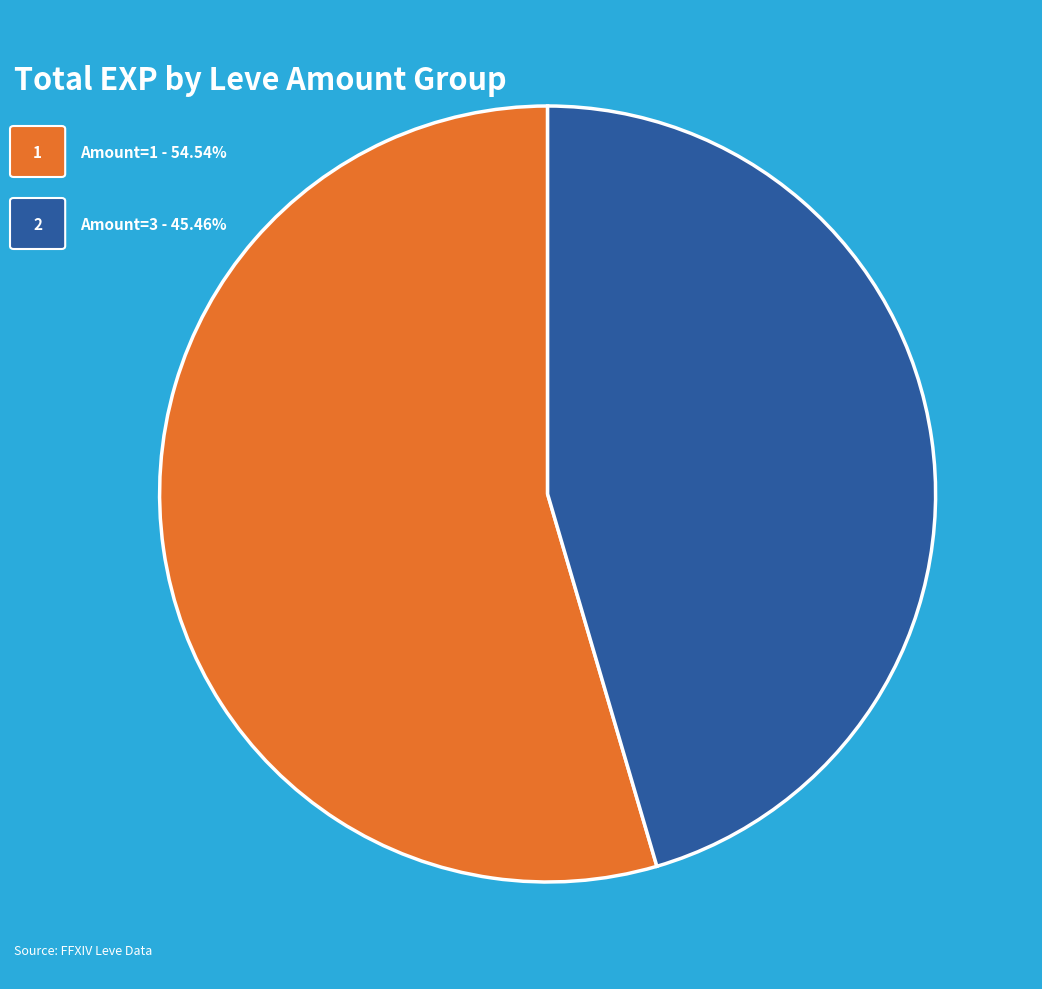

Is there a majority slice in this chart?

Yes